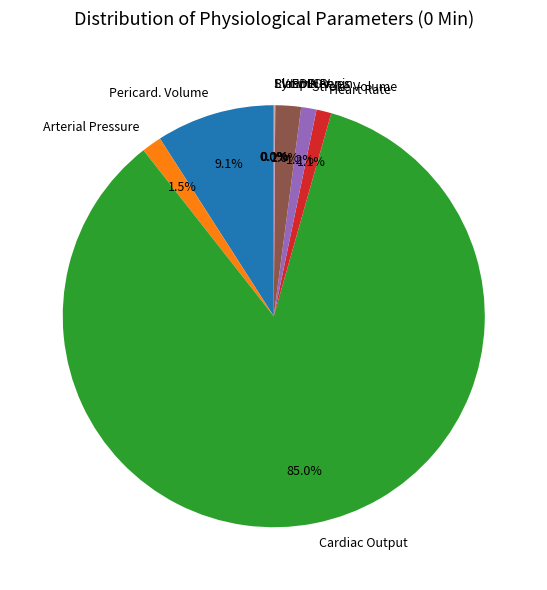

What is the majority slice?

Cardiac Output